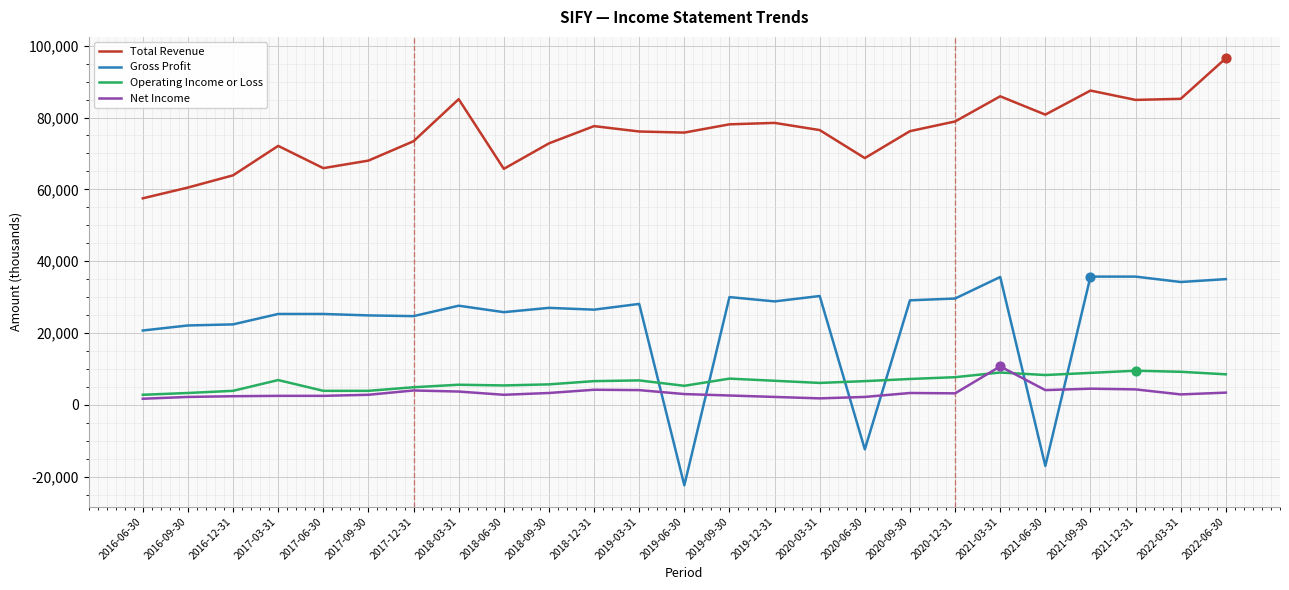

Which series has the largest range (max minus min)?

Gross Profit